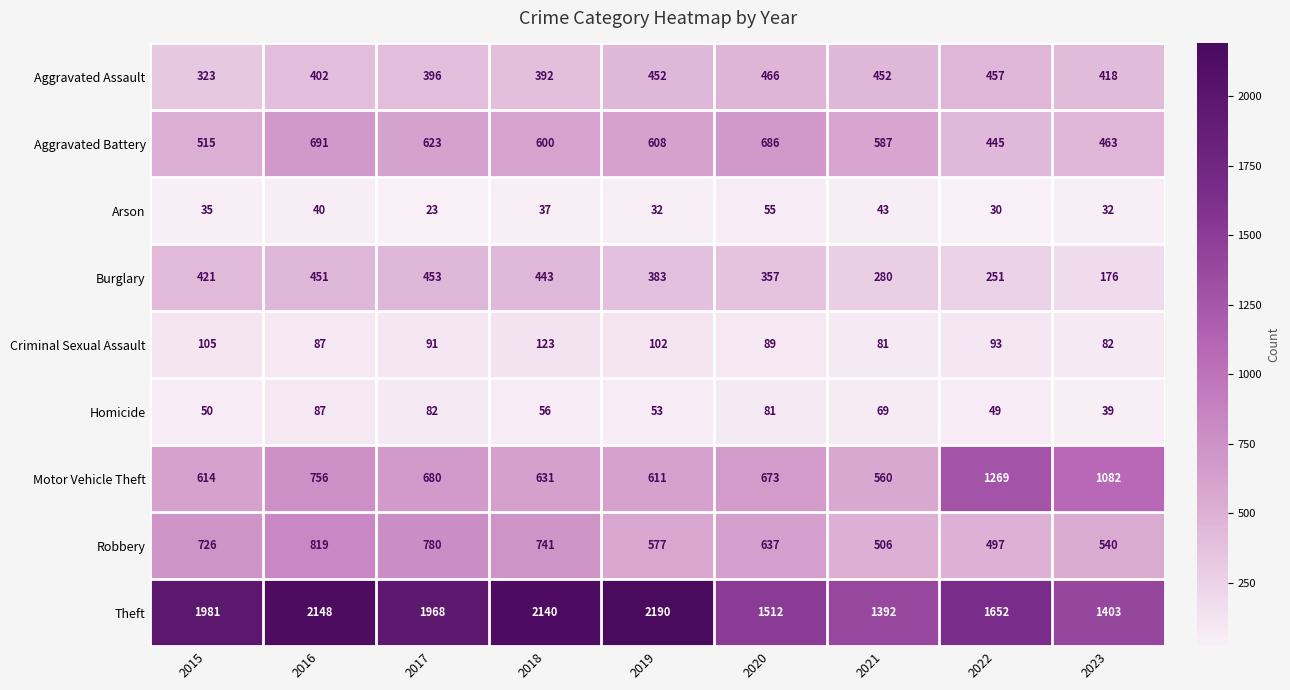

What is the total value across all series at 2020?

4556